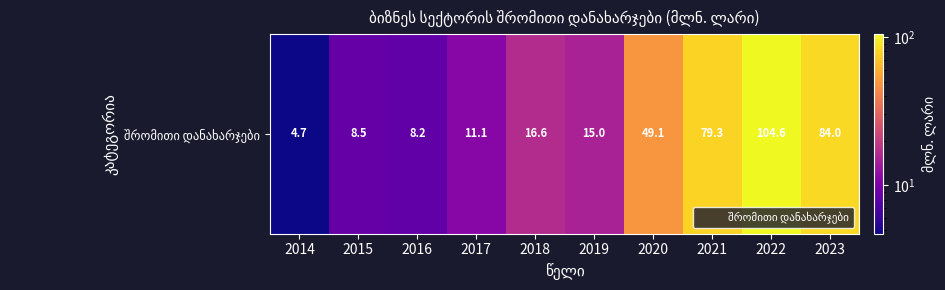

Read the value at 2014.

4.7